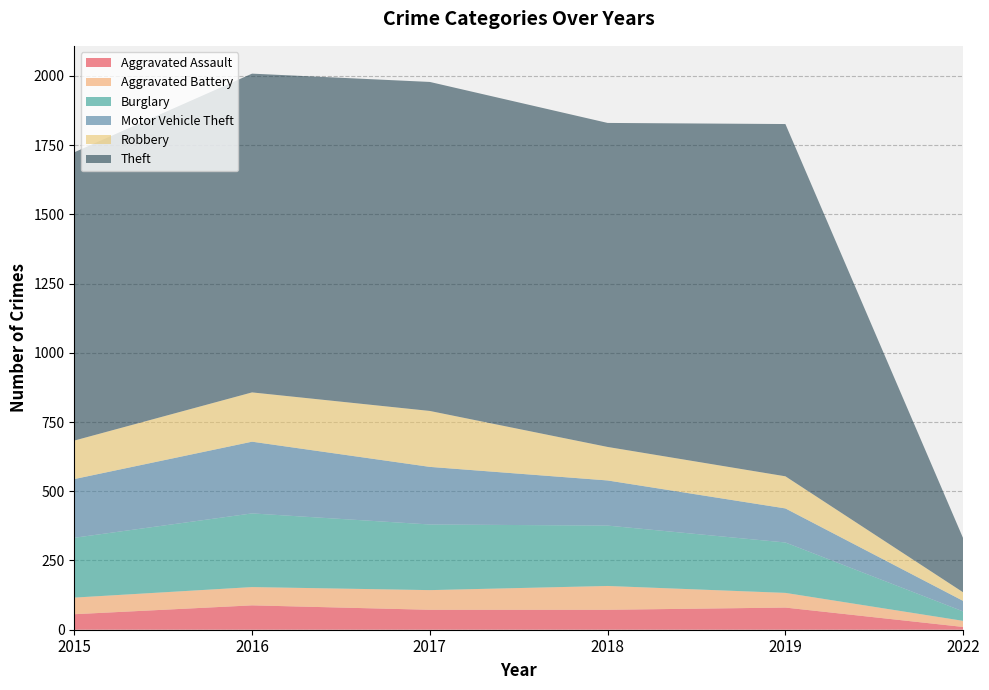

Reading left to right, what are all the values shown in this chart?

Aggravated Assault: 56	88	72	72	80	10
Aggravated Battery: 60	66	71	86	53	22
Burglary: 216	266	237	218	182	34
Motor Vehicle Theft: 212	259	208	163	123	38
Robbery: 139	178	202	121	116	31
Theft: 1041	1151	1188	1170	1272	195